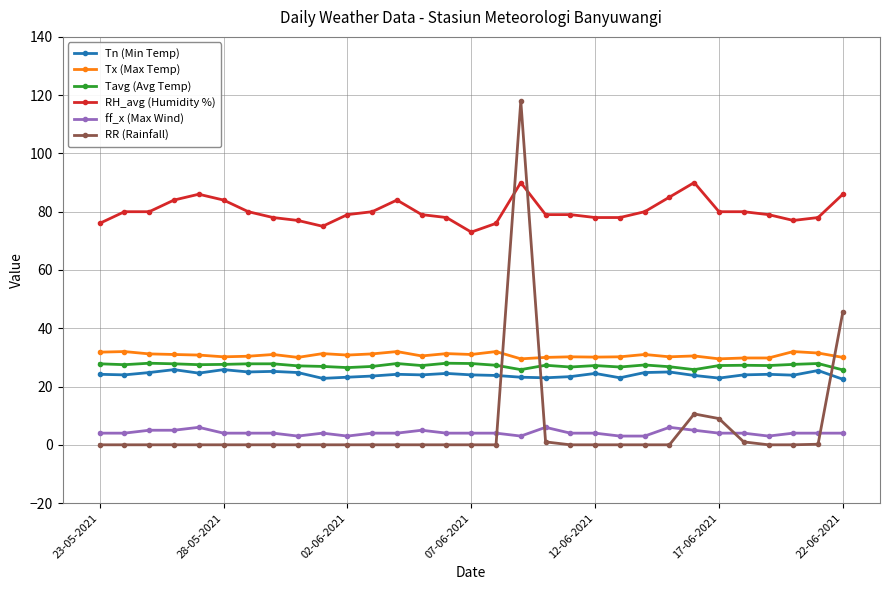

Which series has the largest total across all categories?

RH_avg (Humidity %)